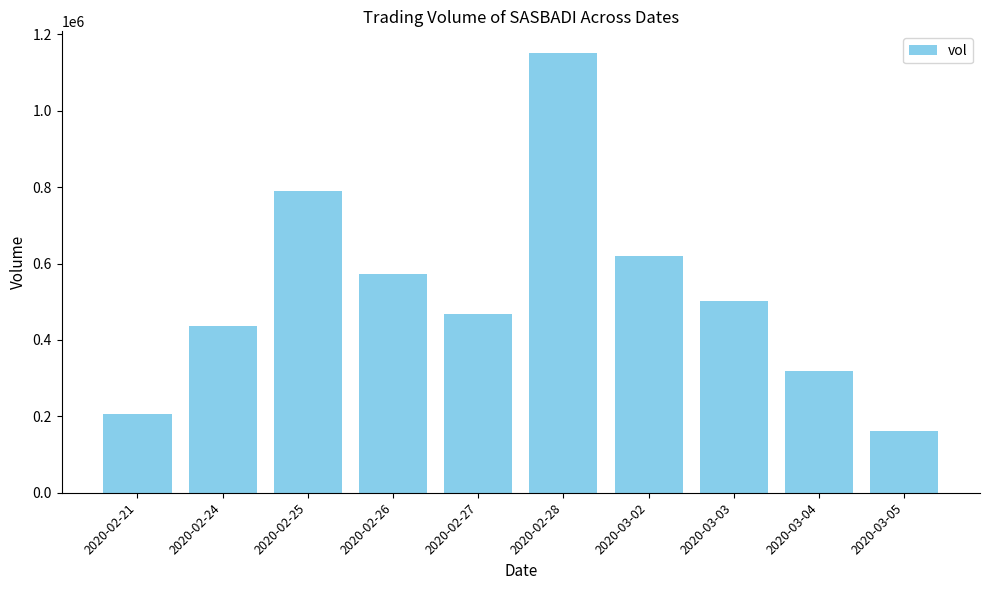

What is the change in value from 2020-02-24 to 2020-02-26?

+135200